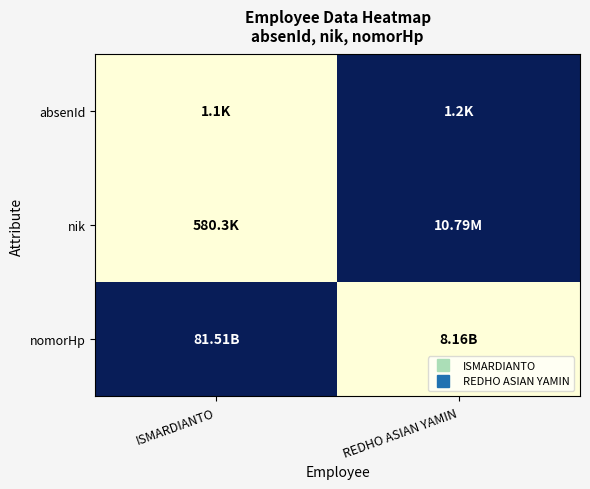

Reading left to right, extract all data points from this chart.

absenId: ISMARDIANTO=0	REDHO ASIAN YAMIN=1
nik: ISMARDIANTO=0	REDHO ASIAN YAMIN=1
nomorHp: ISMARDIANTO=1	REDHO ASIAN YAMIN=0